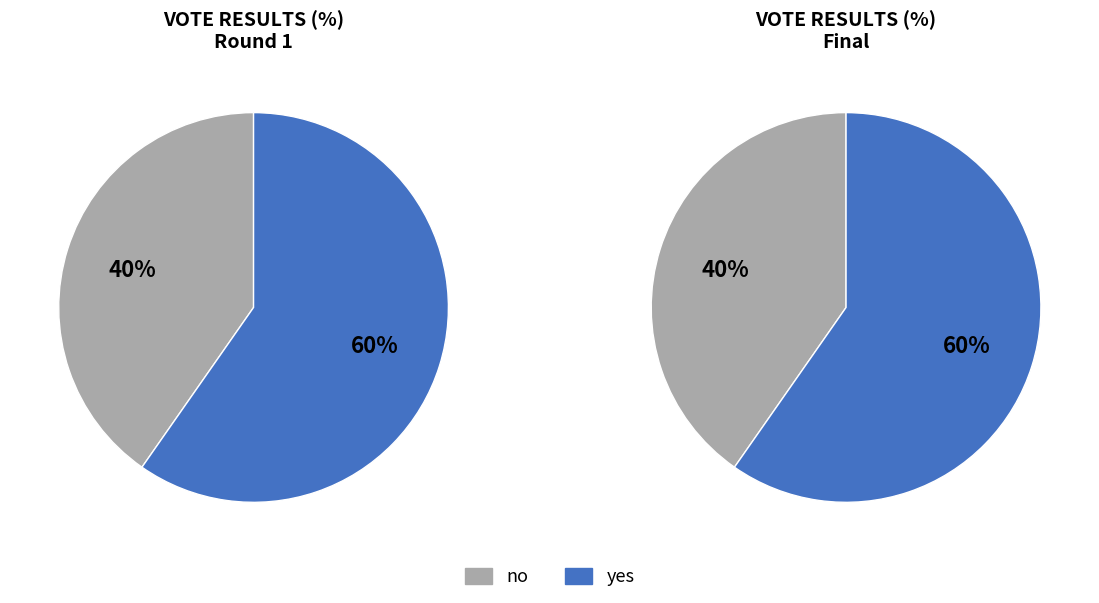

To the nearest percent, what is the combined percentage of yes and no?

100%